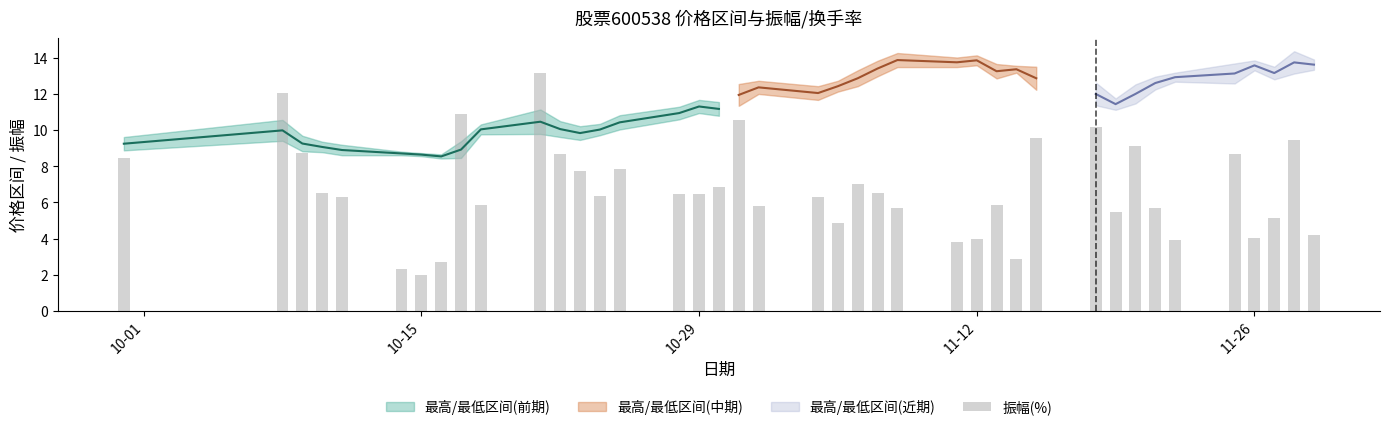

What is the greatest value displayed?

13.2